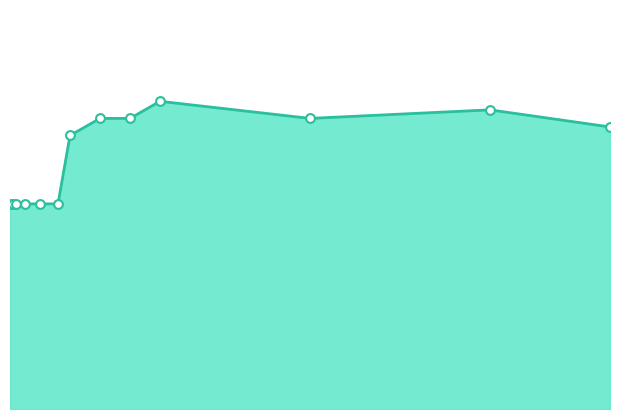

Which series has the widest spread of Y values?

IsRotate